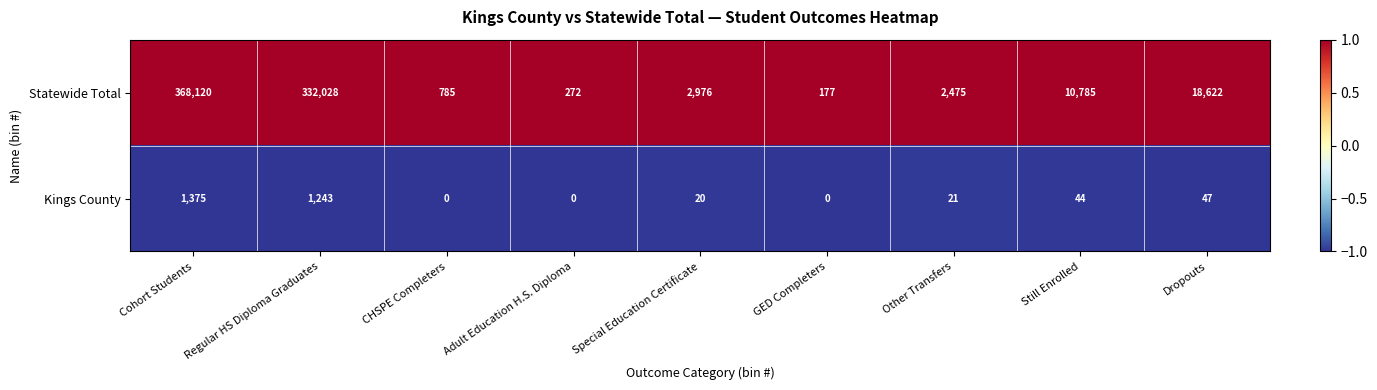

Count the number of data series in this chart.

2